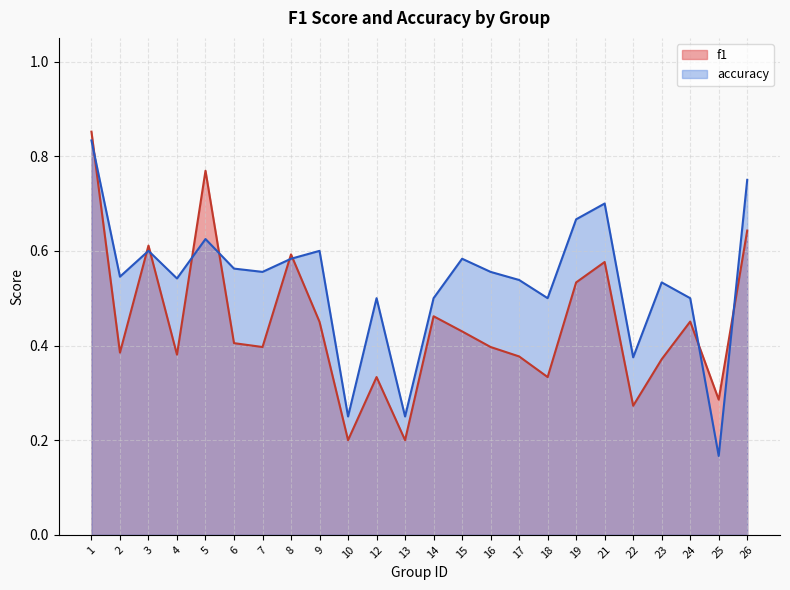

Between 2 and 9, which is larger?

9